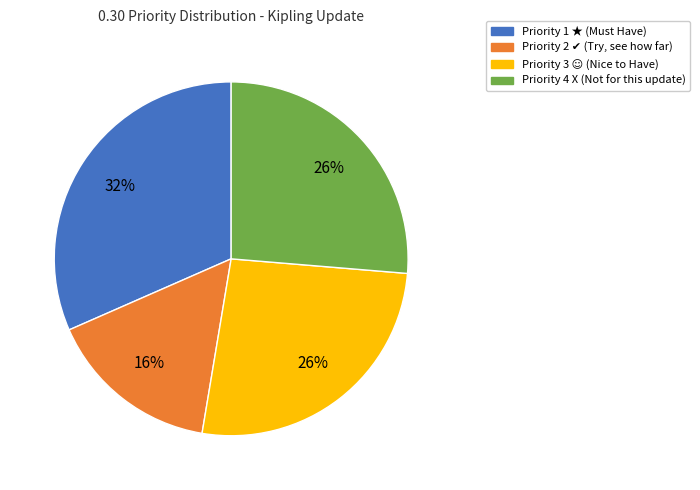

Is there any slice that represents more than half of the pie?

No